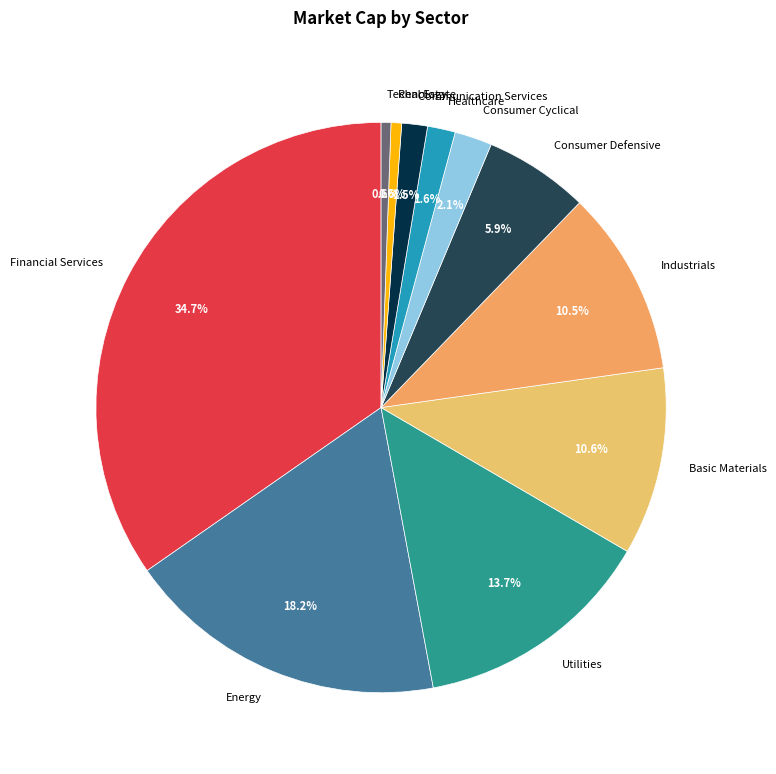

Which slice is the largest?

Financial Services